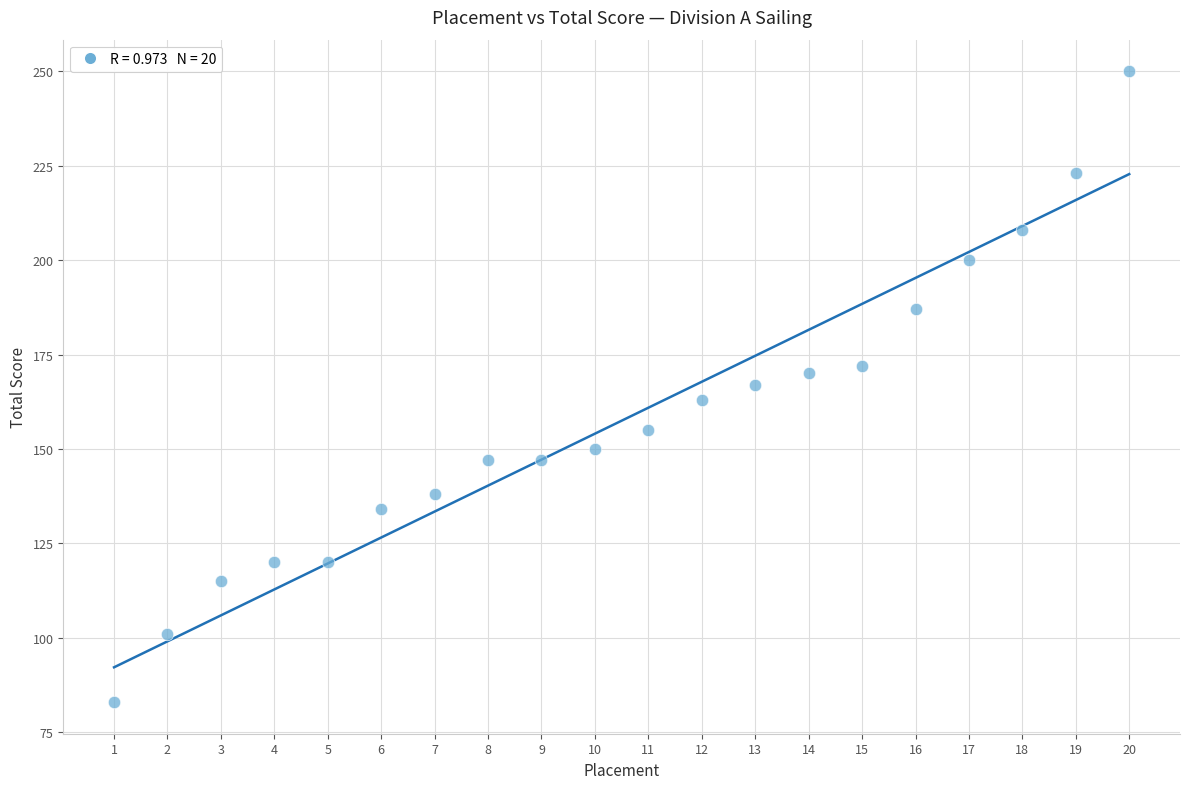

What is the range of X values (max minus min)?

19